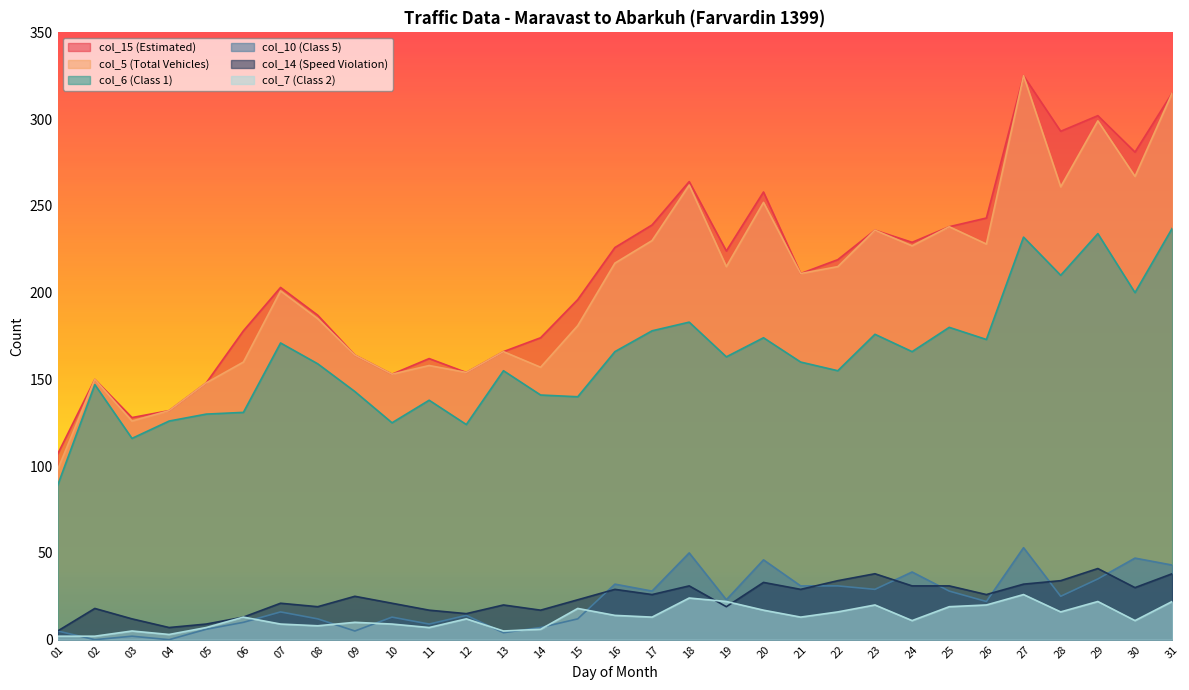

How many values in the col_7 (Class 2) series are below 13?

15